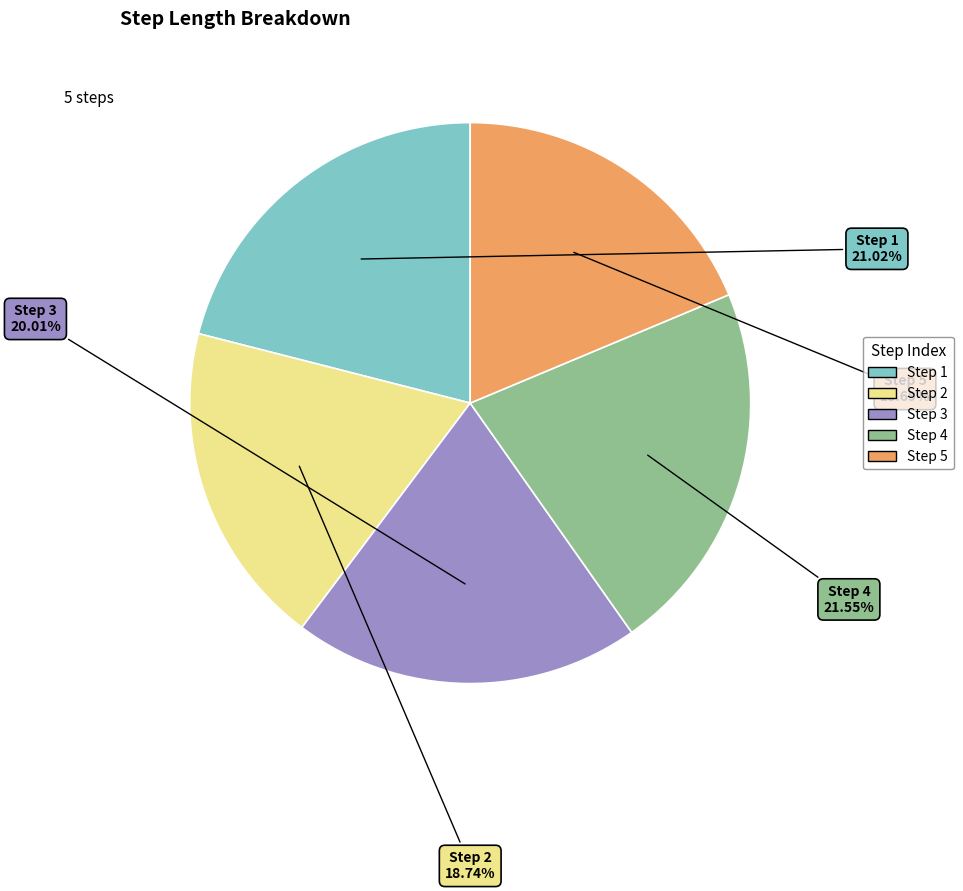

Is there any slice that represents more than half of the pie?

No